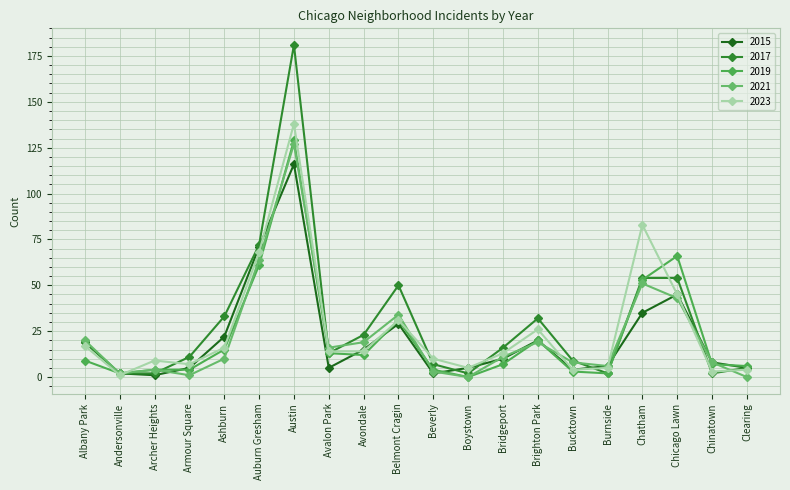

How many lines are shown in the chart?

5